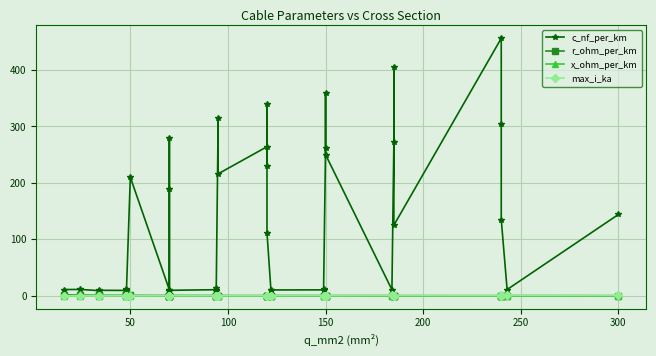

Reading right to left, what are all the values shown in this chart?

c_nf_per_km: 144.0	11.0	135.0	304.0	456.0	125.0	406.0	273.0	10.8	250.0	360.0	261.0	11.2	10.5	10.3	11.1	112.0	340.0	230.0	264.0	216.0	315.0	10.0	8.7	13.2	10.8	9.7	8.4	190.0	280.0	10.4	210.0	8.0	10.1	12.2	9.5	9.7	9.2	11.2	11.0
r_ohm_per_km: 0.1	0.1	0.1	0.1	0.1	0.1	0.2	0.2	0.2	0.2	0.2	0.2	0.2	0.2	0.2	0.2	0.2	0.3	0.3	0.2	0.3	0.3	0.3	0.3	0.3	0.3	0.4	0.4	0.4	0.4	0.4	0.6	0.6	0.6	0.6	0.6	0.8	0.8	1.2	1.9
x_ohm_per_km: 0.1	0.3	0.1	0.1	0.1	0.2	0.1	0.1	0.3	0.1	0.1	0.1	0.3	0.3	0.3	0.3	0.2	0.1	0.1	0.1	0.1	0.1	0.3	0.4	0.3	0.3	0.4	0.5	0.1	0.1	0.3	0.1	0.5	0.3	0.3	0.4	0.4	0.4	0.3	0.3
max_i_ka: 0.6	0.6	0.5	0.4	0.4	0.5	0.4	0.4	0.5	0.3	0.3	0.3	0.5	0.5	0.4	0.4	0.4	0.3	0.3	0.2	0.3	0.2	0.3	0.3	0.3	0.3	0.3	0.3	0.2	0.2	0.3	0.1	0.2	0.2	0.2	0.2	0.2	0.2	0.1	0.1